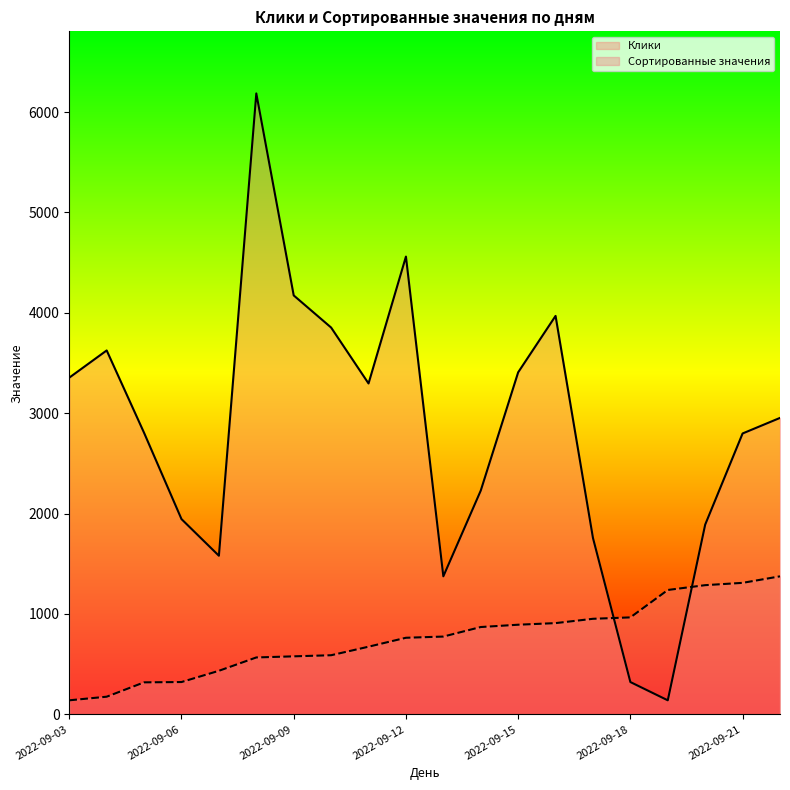

List the labels in order of Клики value, largest first.

2022-09-08, 2022-09-12, 2022-09-09, 2022-09-16, 2022-09-10, 2022-09-04, 2022-09-15, 2022-09-03, 2022-09-11, 2022-09-22, 2022-09-05, 2022-09-21, 2022-09-14, 2022-09-06, 2022-09-20, 2022-09-17, 2022-09-07, 2022-09-13, 2022-09-18, 2022-09-19